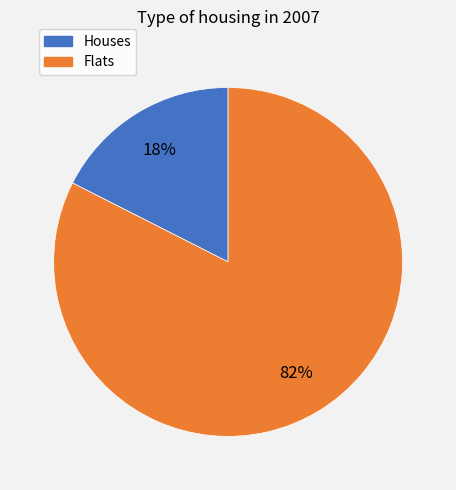

Count the number of slices in the pie.

2